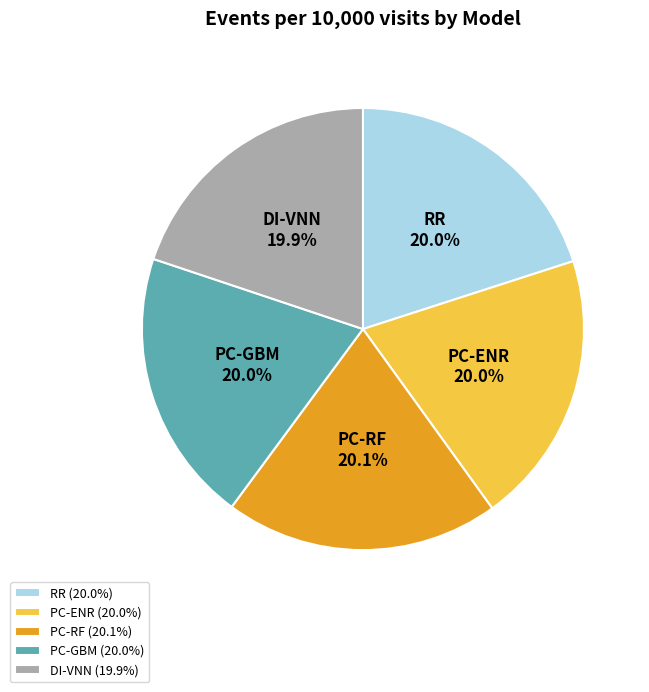

How many segments does this pie chart have?

5